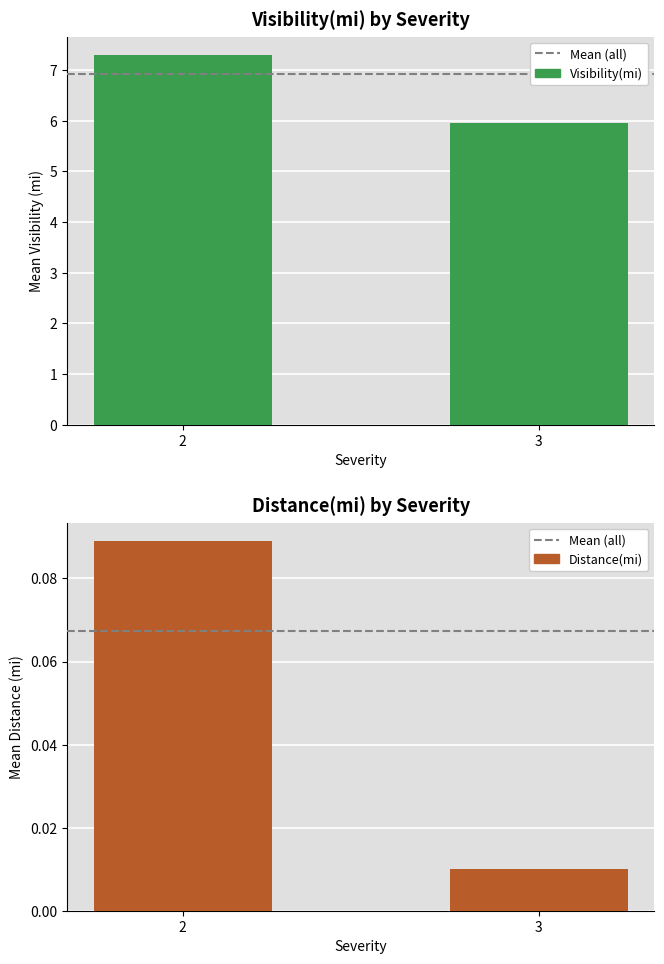

How many categories are shown in the chart?

2